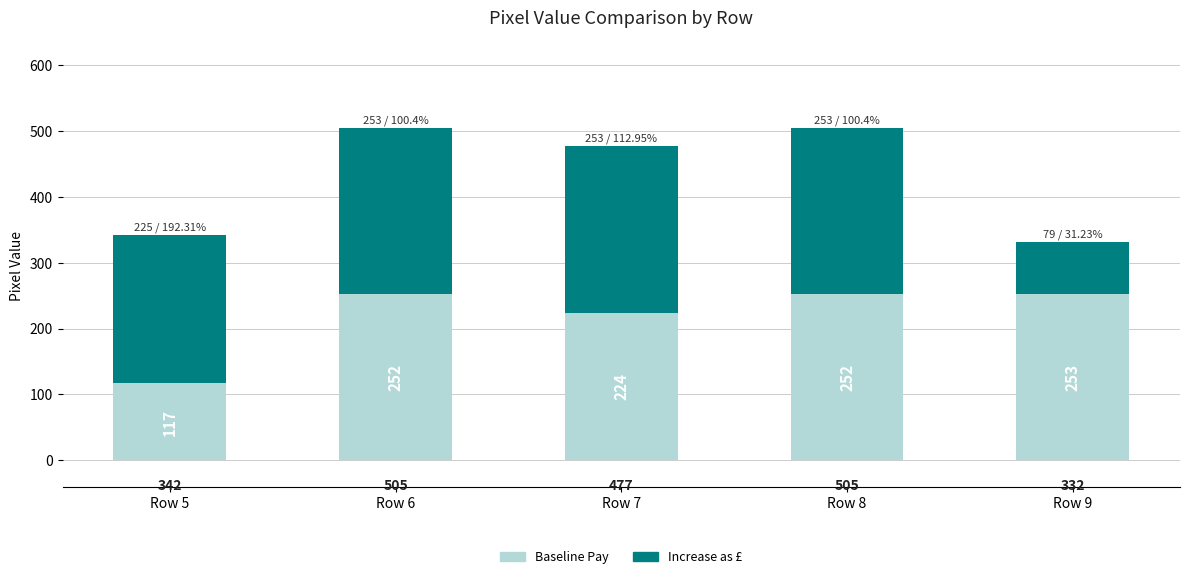

What is the sum of the Baseline Pay values at Row 9 and Row 6?

505